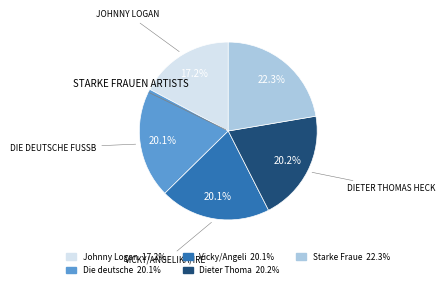

Does any single category account for the majority?

No